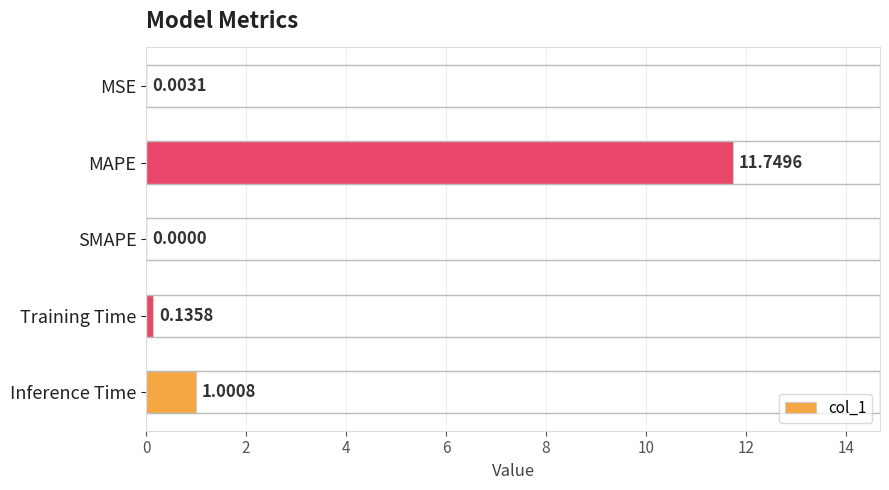

What is the average value?

2.6